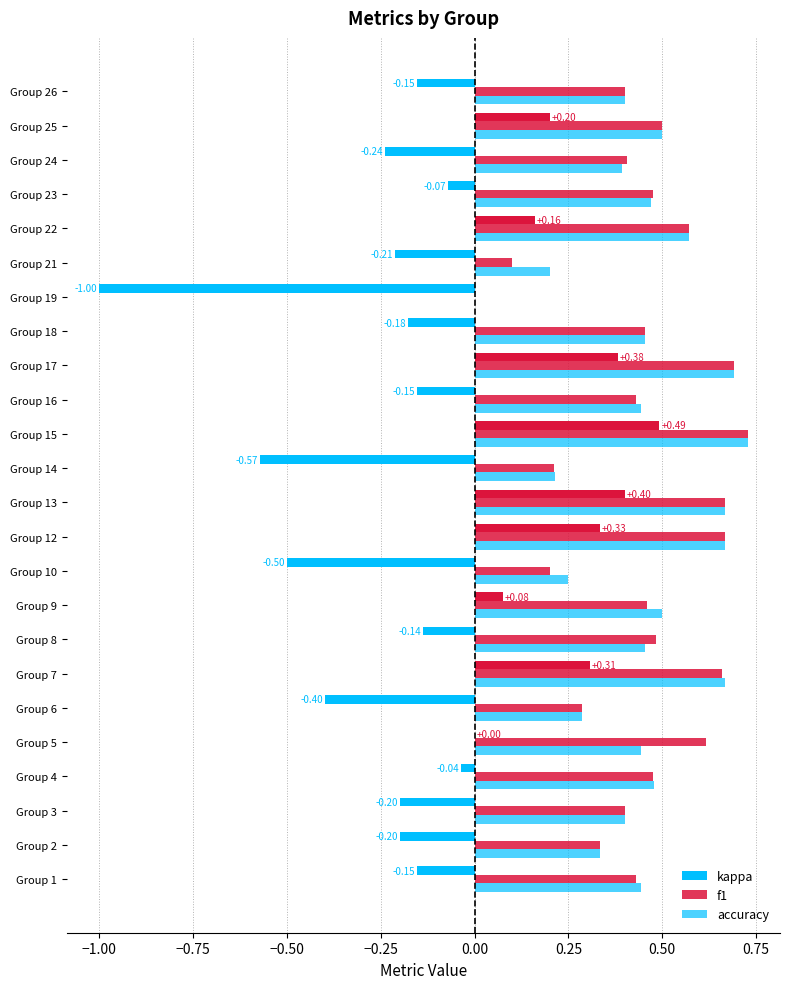

How many values in accuracy are above zero?

23